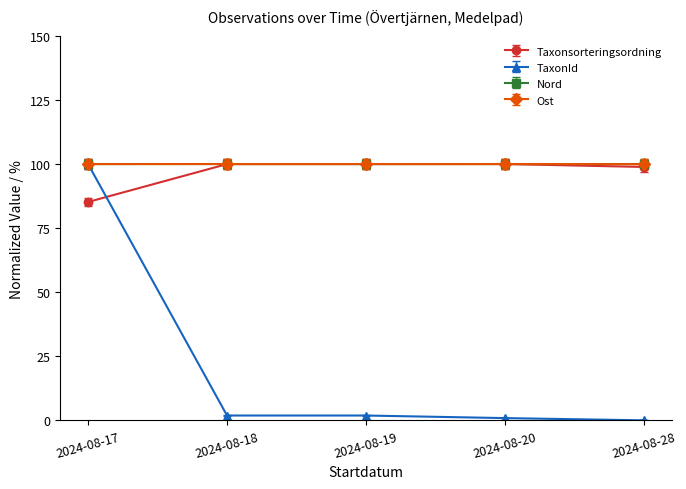

At which category is the sum across all series the highest?

2024-08-17